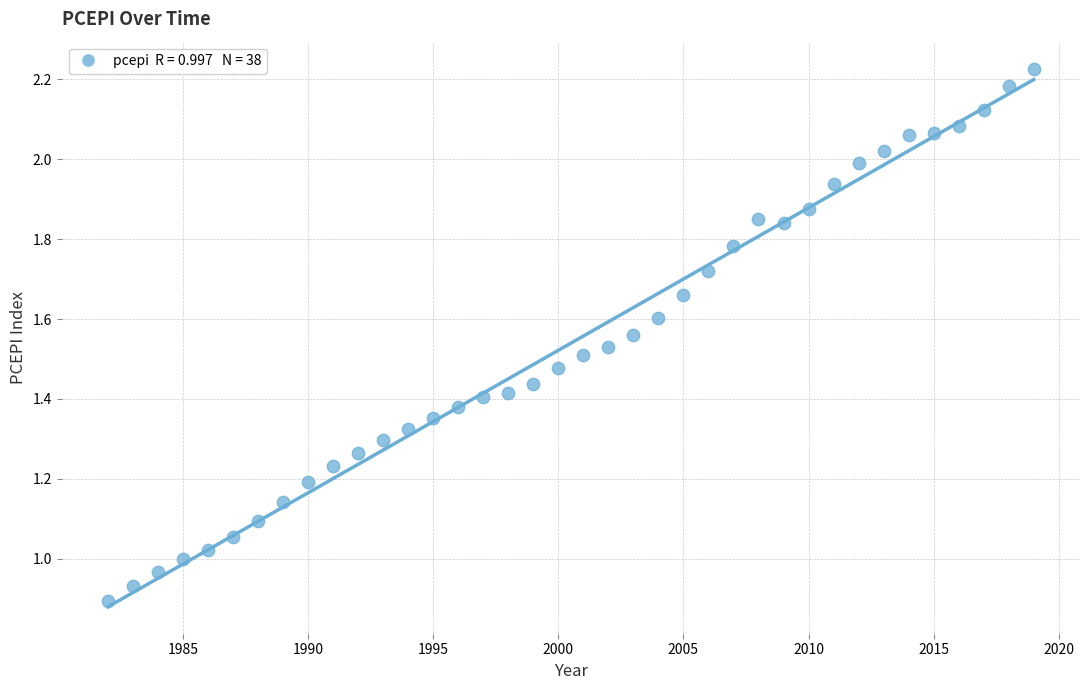

What is the range of X values (max minus min)?

37.0